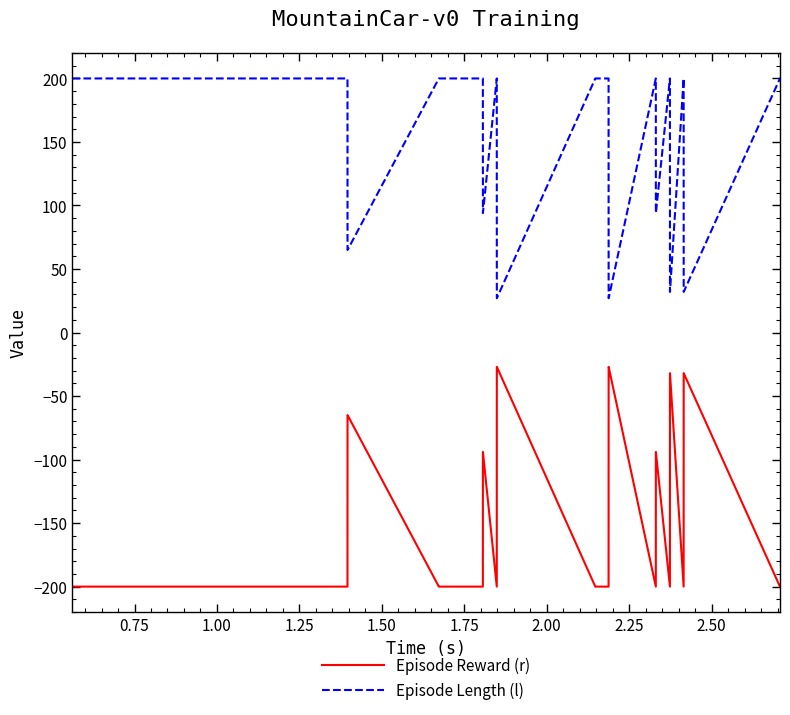

At how many categories does at least one series exceed 99?

23